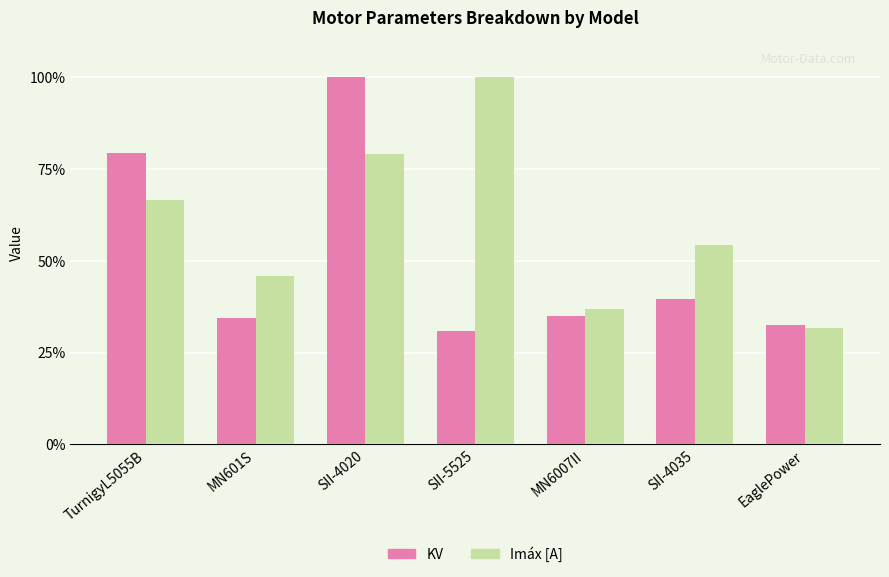

What is the minimum value for Imáx [A]?

31.7